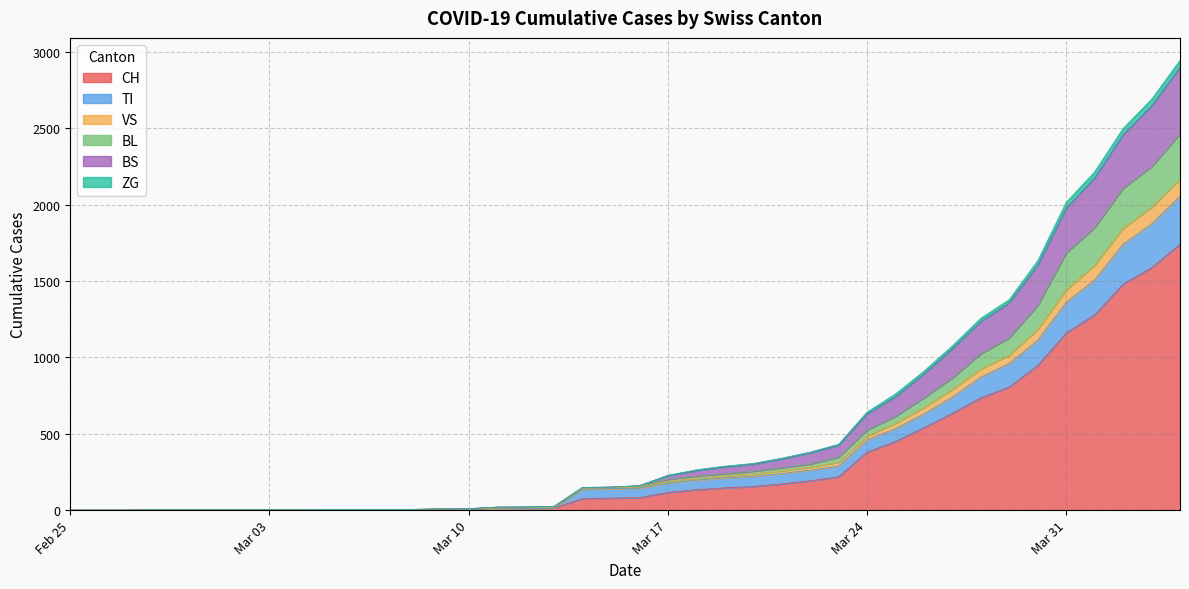

What is the maximum value for CH?

1742